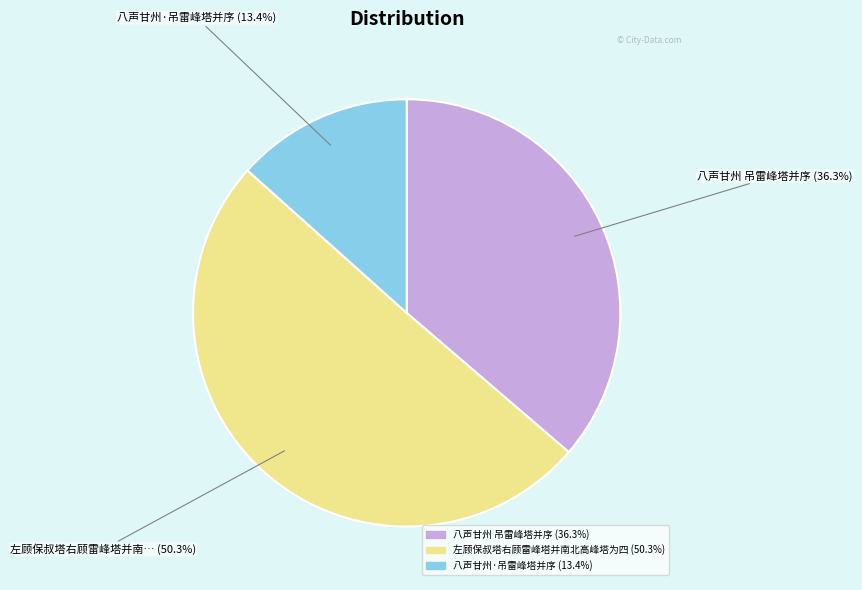

The 八声甘州·吊雷峰塔并序 slice represents 13% of the pie. True or false?

True